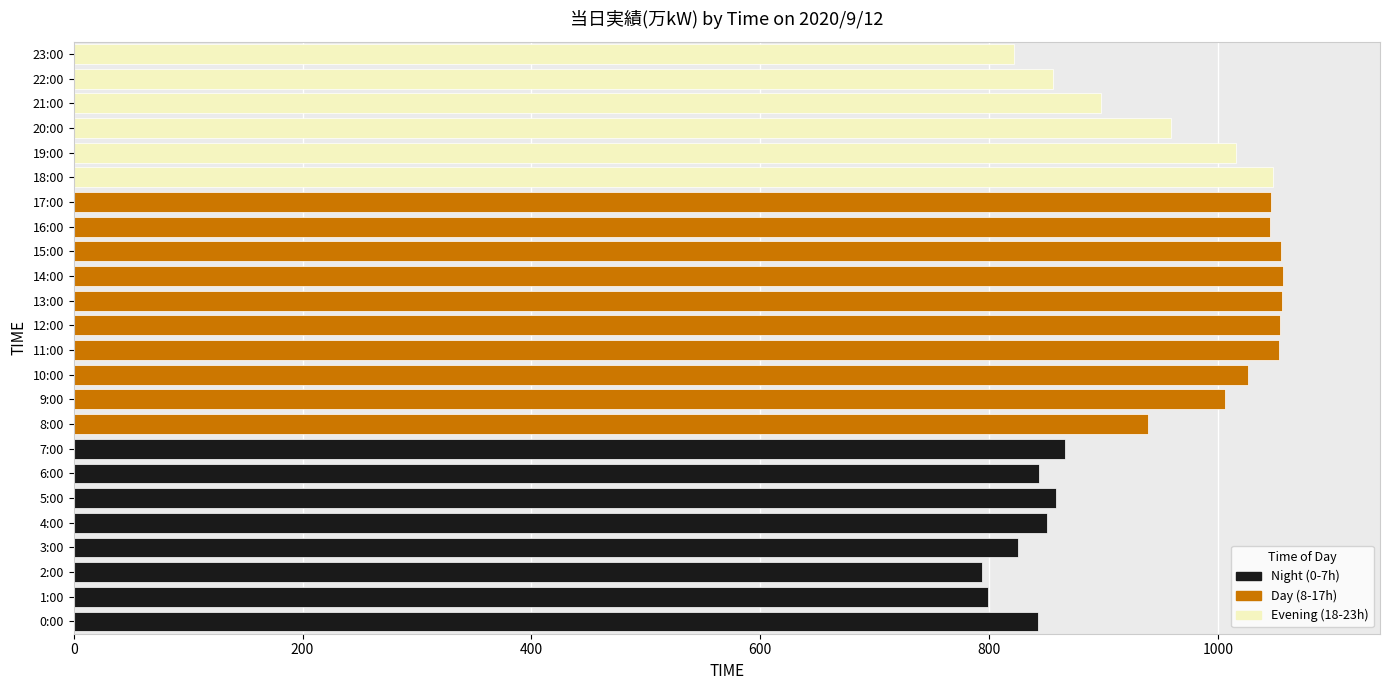

How many bars are there in total?

24